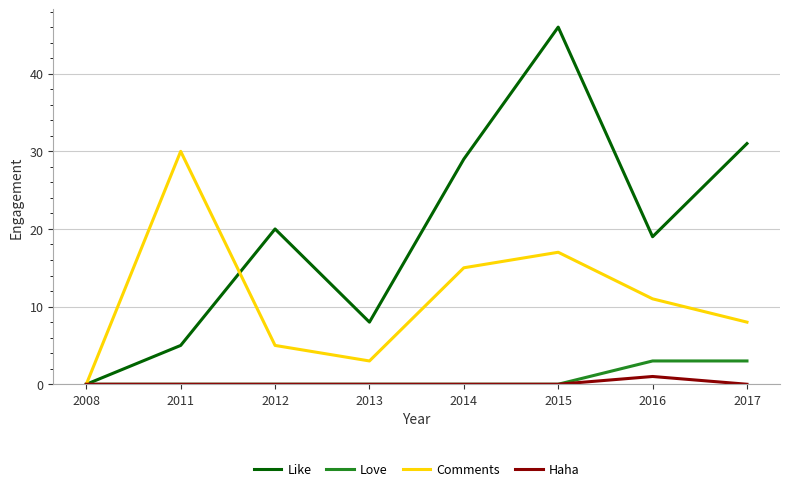

At how many categories does at least one series exceed 13?

6